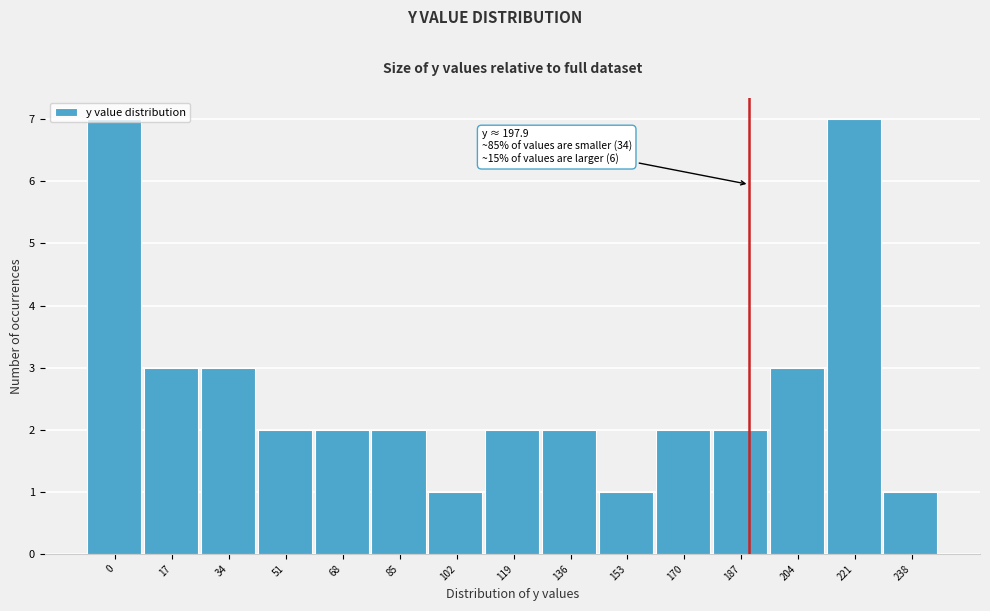

What is the ratio of the value at 170 to the value at 136?

1.0